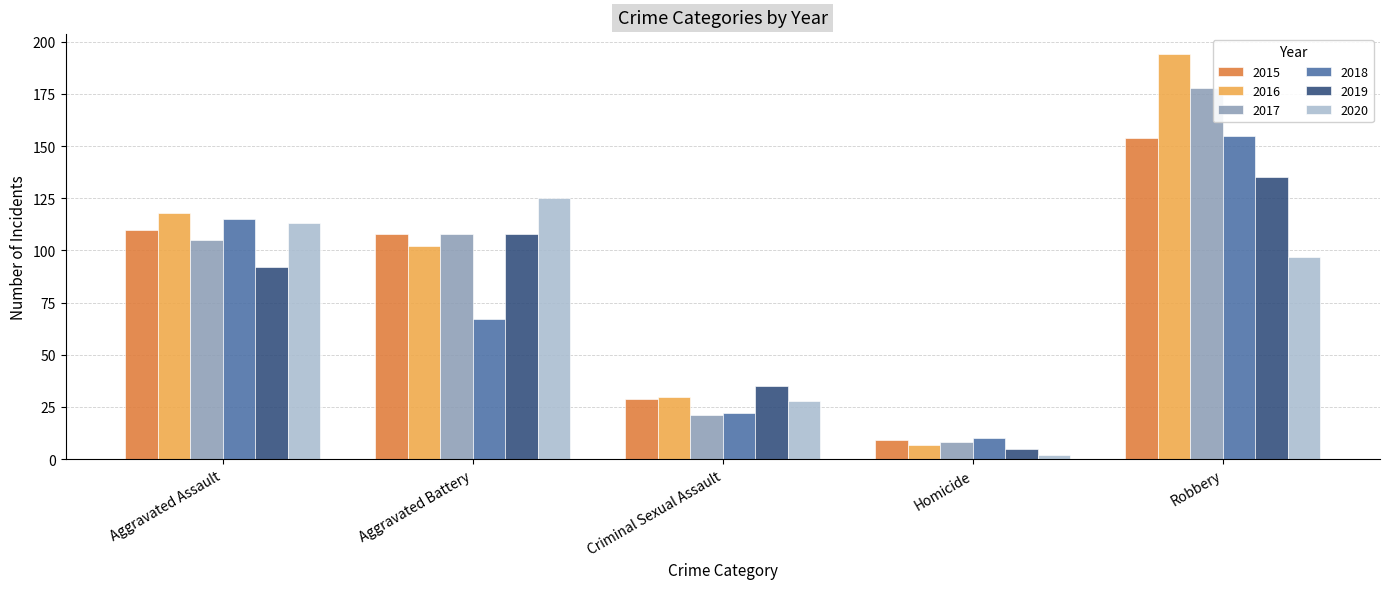

What is the label of the 2nd bar from the right?

Homicide